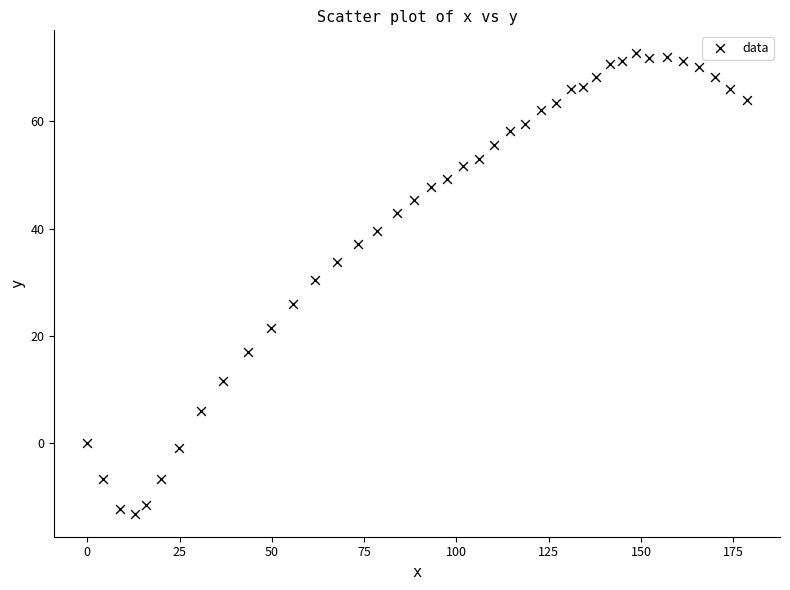

What Y value in the scatter plot is closest to 29?

30.4